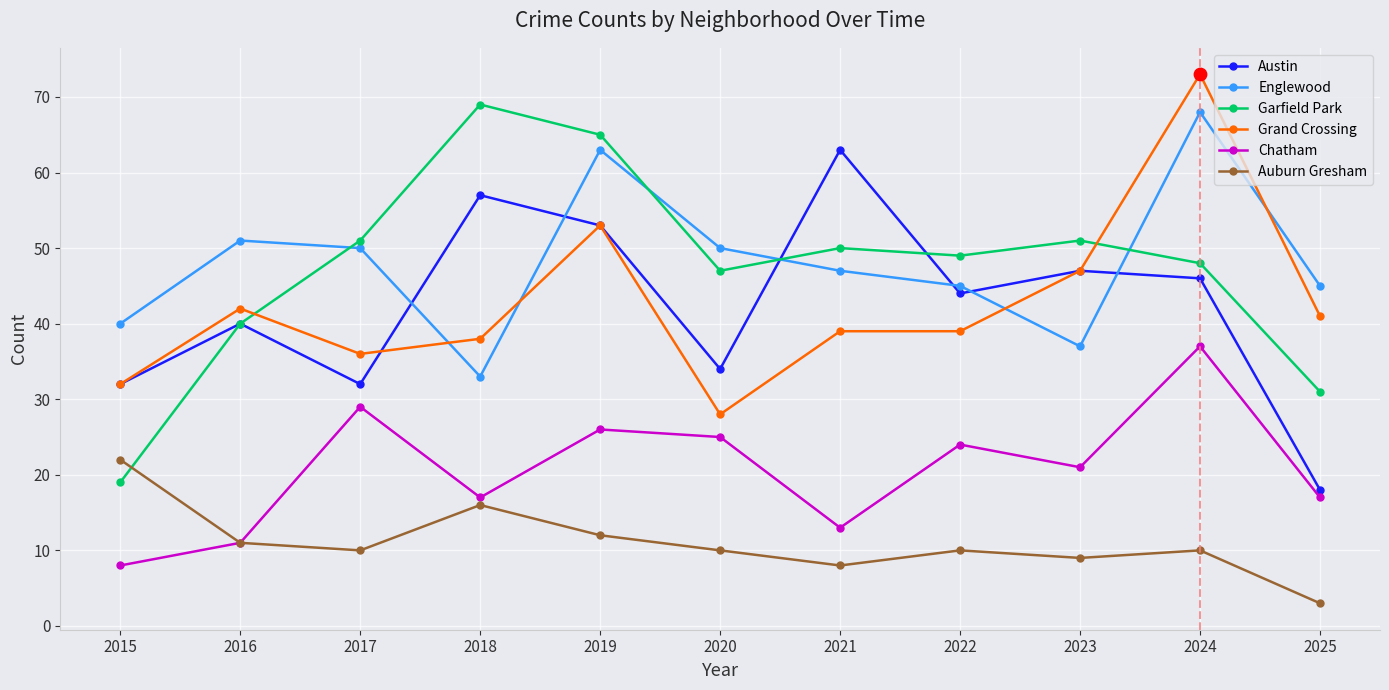

What are all the series names shown in the legend?

Austin, Englewood, Garfield Park, Grand Crossing, Chatham, Auburn Gresham